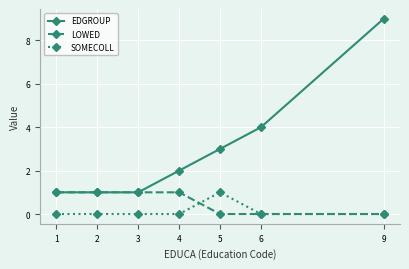

The value of EDGROUP at 3 is 1. True or false?

True